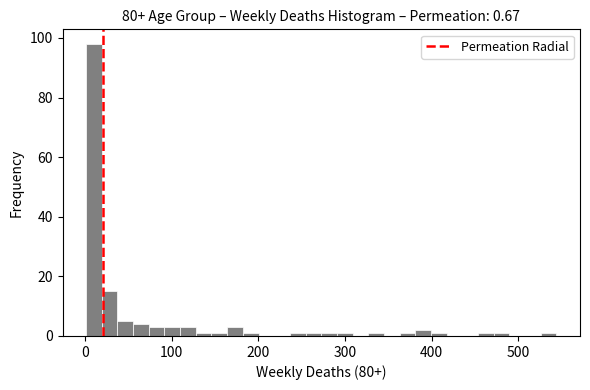

Around what value on the x-axis is the tallest bar? Give the approximate position of its centre, as read against the axis.

10